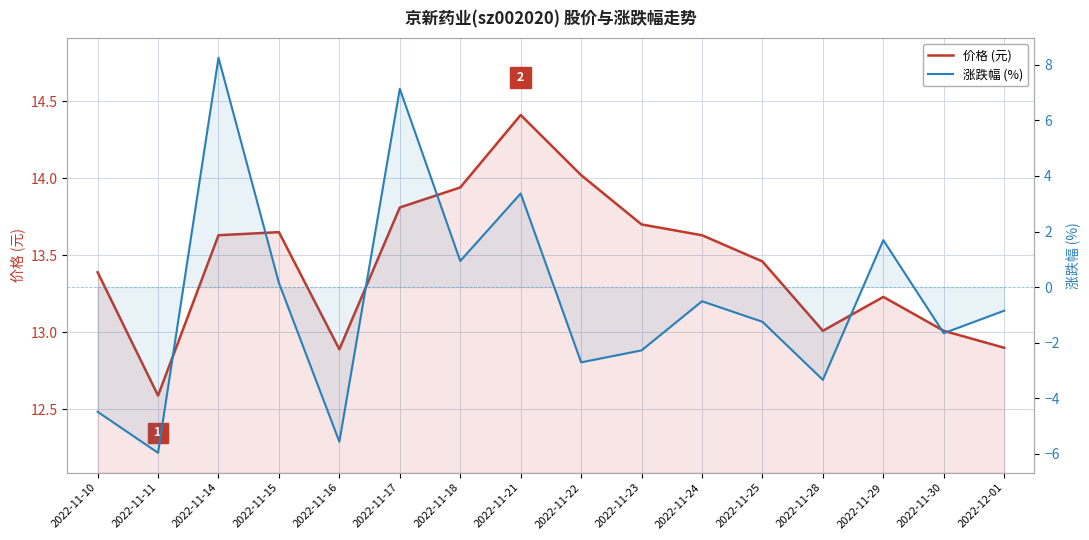

How many series are shown in this chart?

2